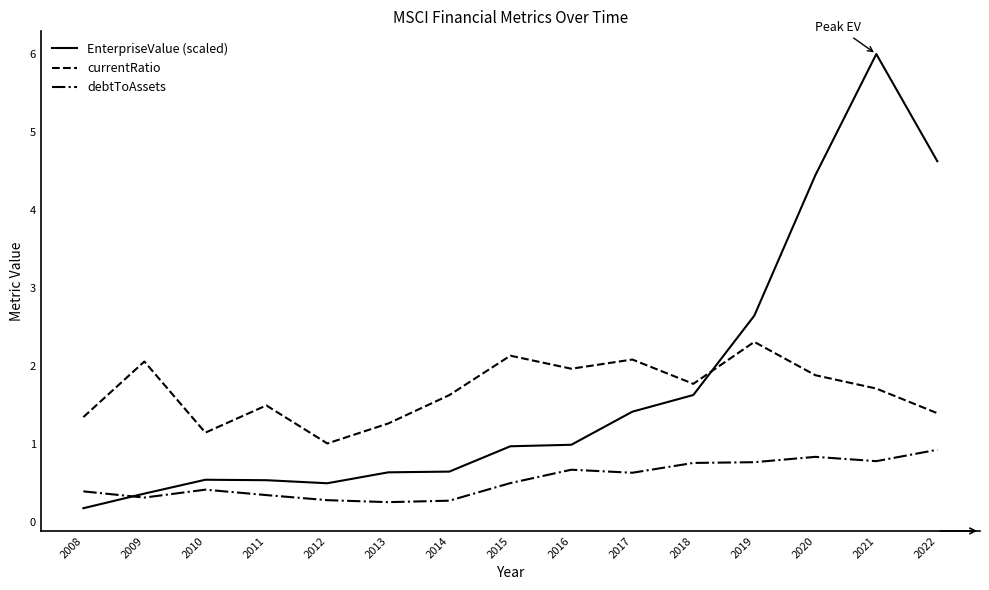

Is it true that currentRatio equals 1.1 at 2019?

False